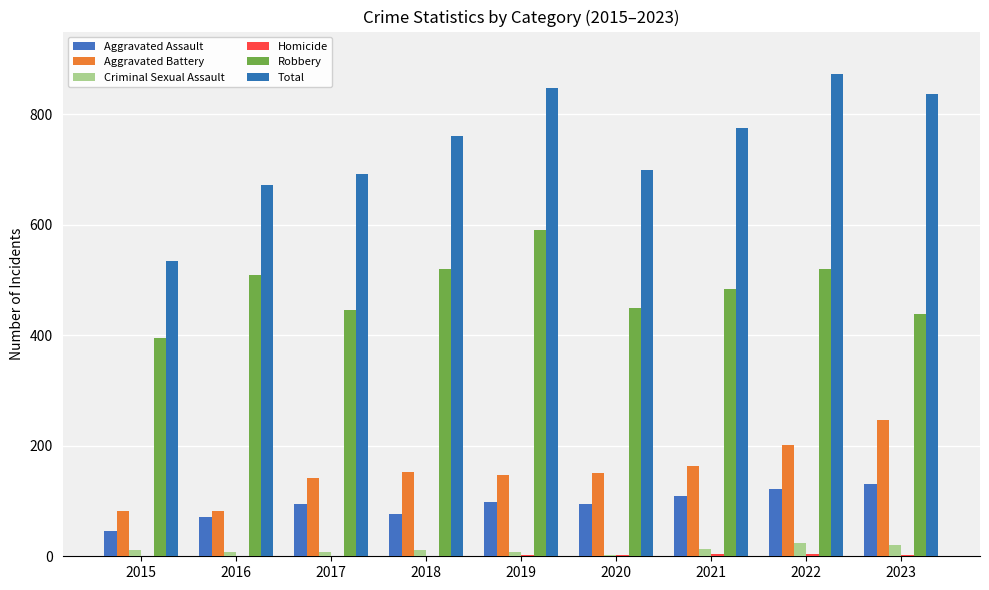

Are the bars horizontal?

No